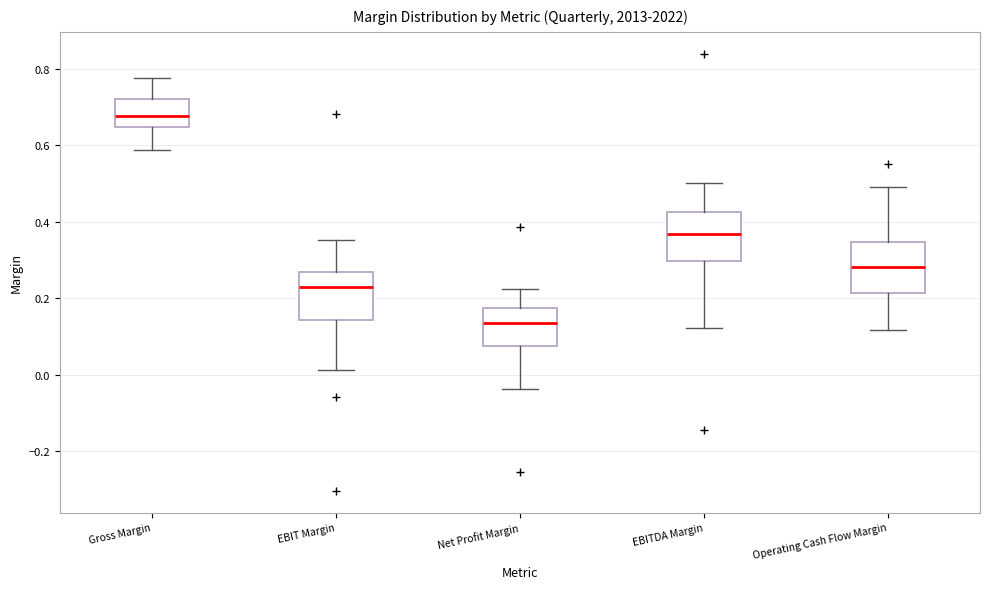

Which box's median line is the highest?

Gross Margin